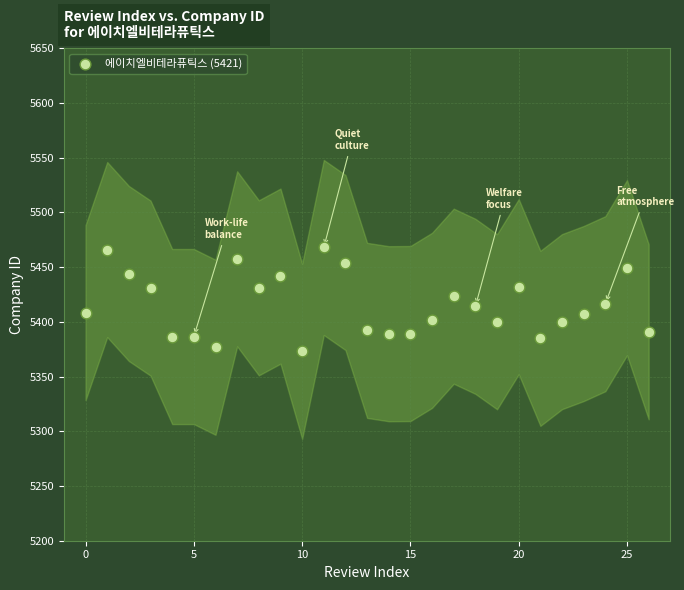

What is the range of Y values (max minus min)?

94.9